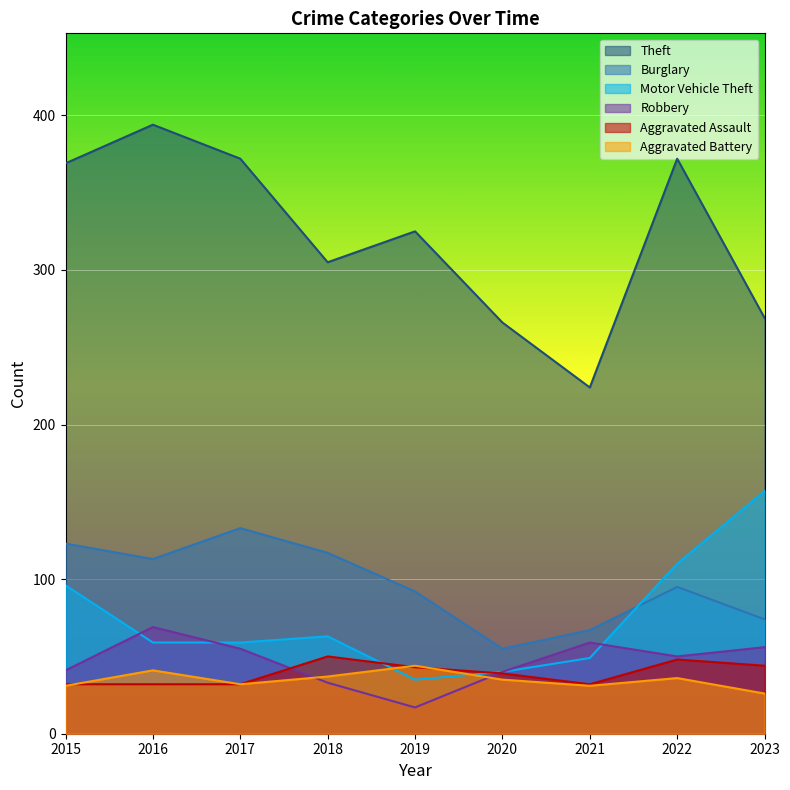

How many lines are shown in the chart?

6